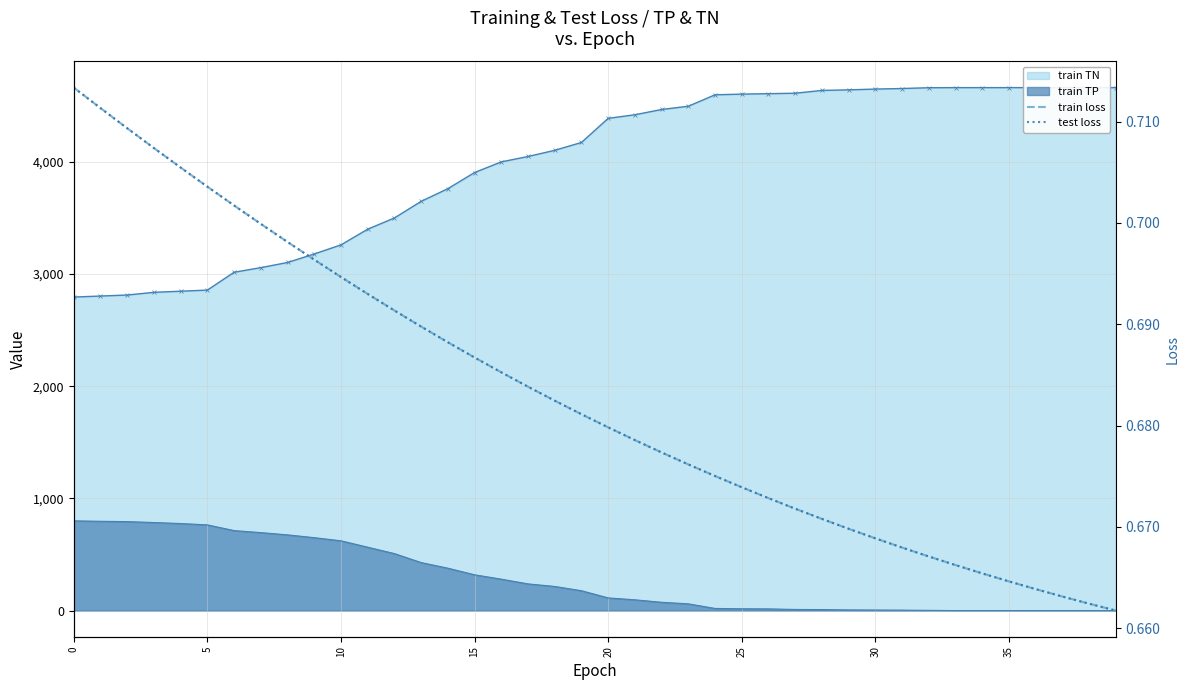

Reading left to right, what are all the values shown in this chart?

train loss: 0.7	0.7	0.7	0.7	0.7	0.7	0.7	0.7	0.7	0.7	0.7	0.7	0.7	0.7	0.7	0.7	0.7	0.7	0.7	0.7	0.7	0.7	0.7	0.7	0.7	0.7	0.7	0.7	0.7	0.7	0.7	0.7	0.7	0.7	0.7	0.7	0.7	0.7	0.7	0.7
test loss: 0.7	0.7	0.7	0.7	0.7	0.7	0.7	0.7	0.7	0.7	0.7	0.7	0.7	0.7	0.7	0.7	0.7	0.7	0.7	0.7	0.7	0.7	0.7	0.7	0.7	0.7	0.7	0.7	0.7	0.7	0.7	0.7	0.7	0.7	0.7	0.7	0.7	0.7	0.7	0.7